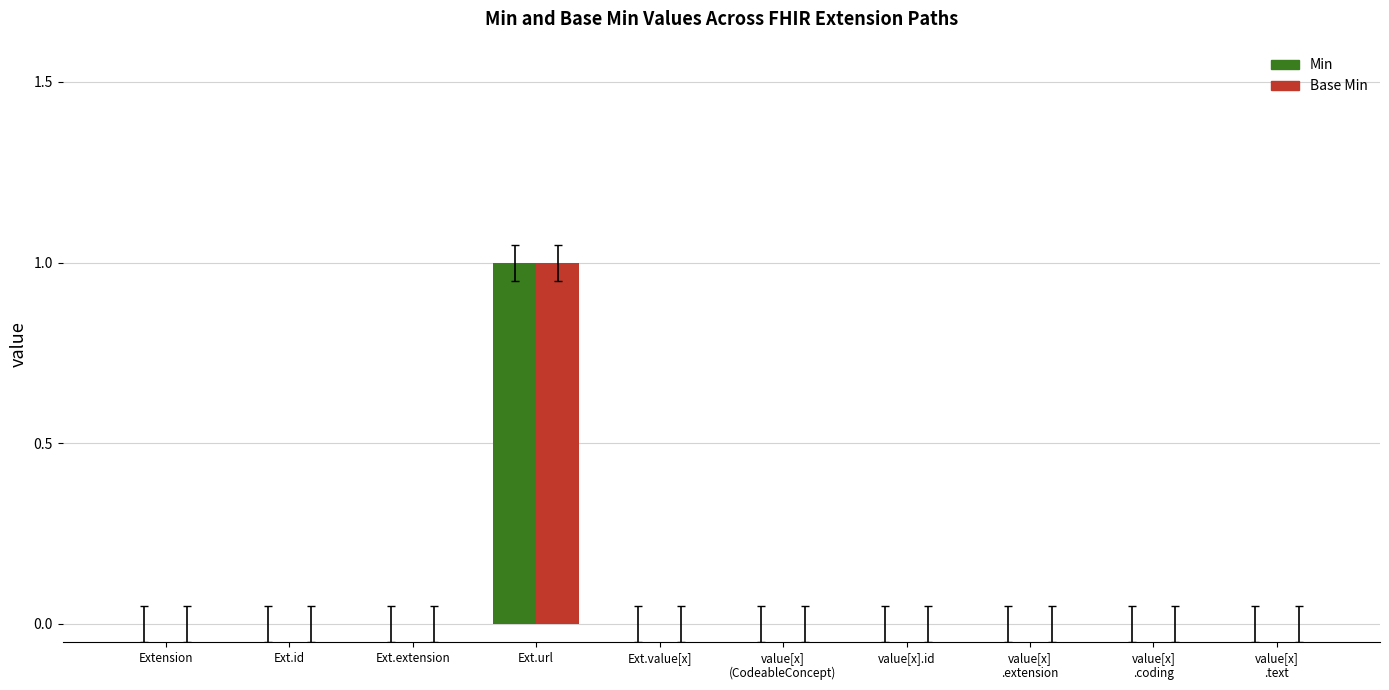

What are all the series names shown in the legend?

Min, Base Min